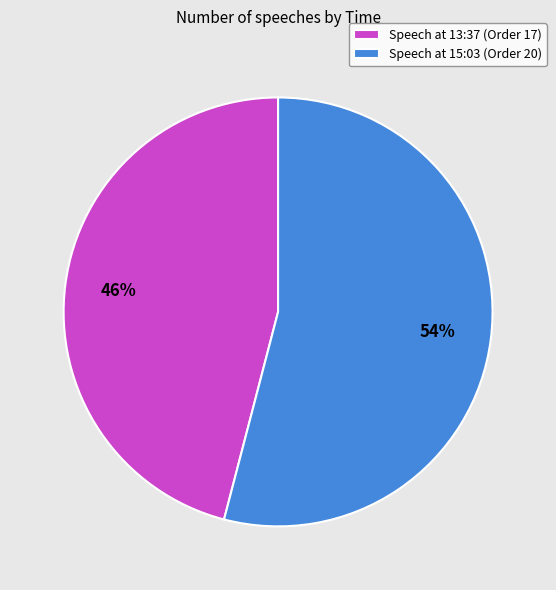

How many slices are in this pie chart?

2